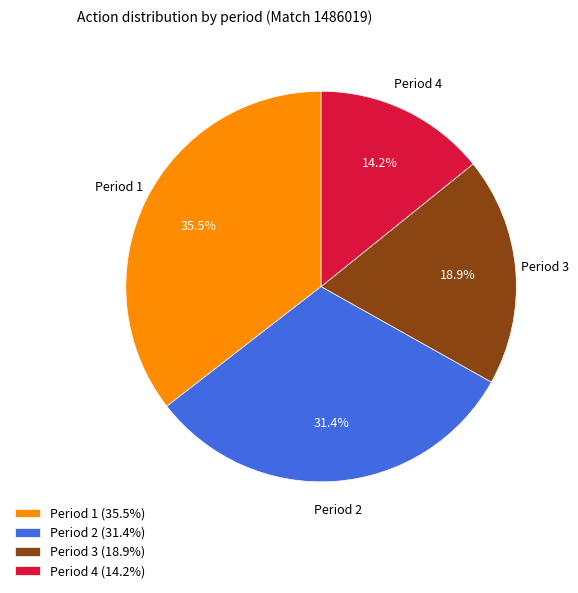

Which has a higher value, Period 1 or Period 3?

Period 1